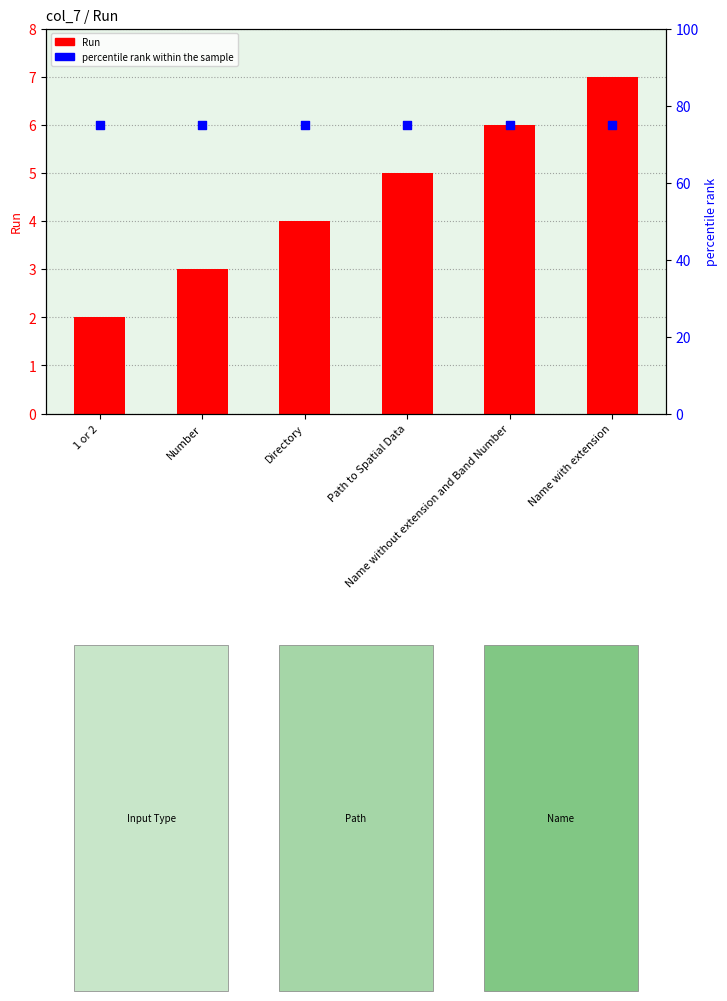

Which series has the largest total across all categories?

percentile rank within the sample